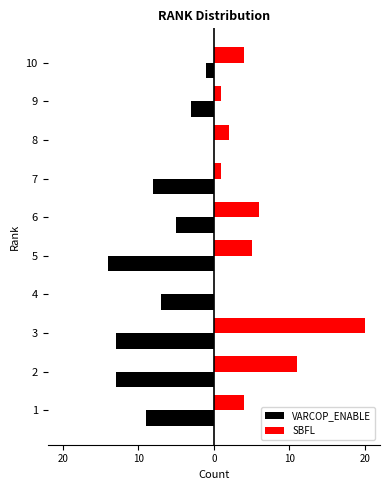

What is the difference between the maximum and minimum values in the SBFL series?

20